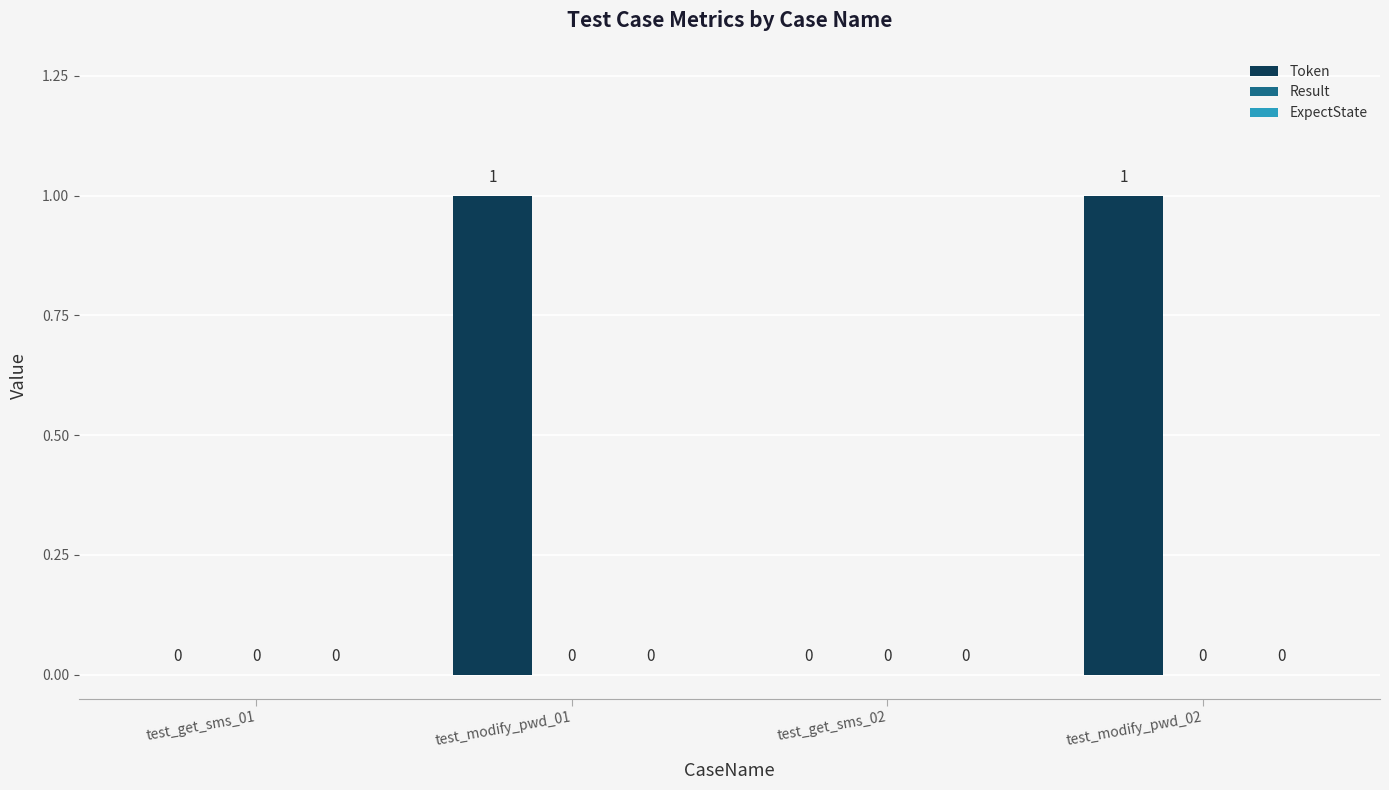

What is the greatest value displayed?

1